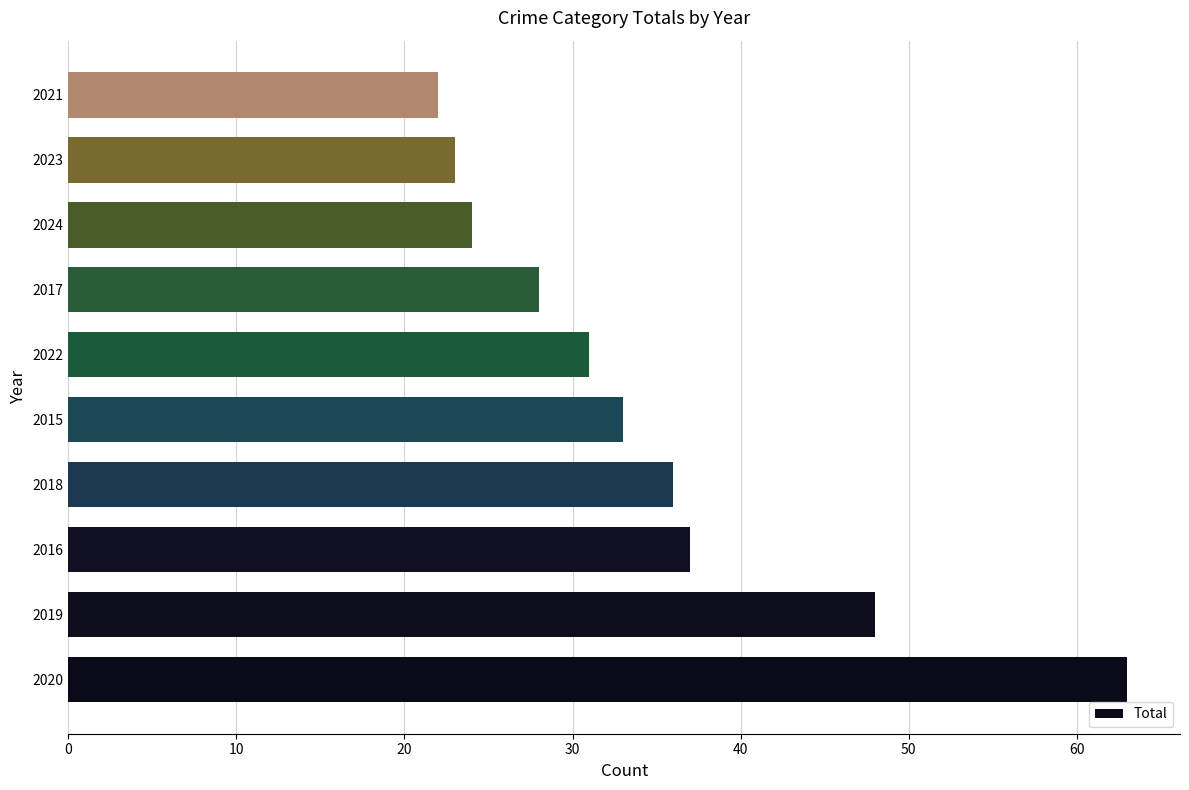

What is the greatest value displayed?

63